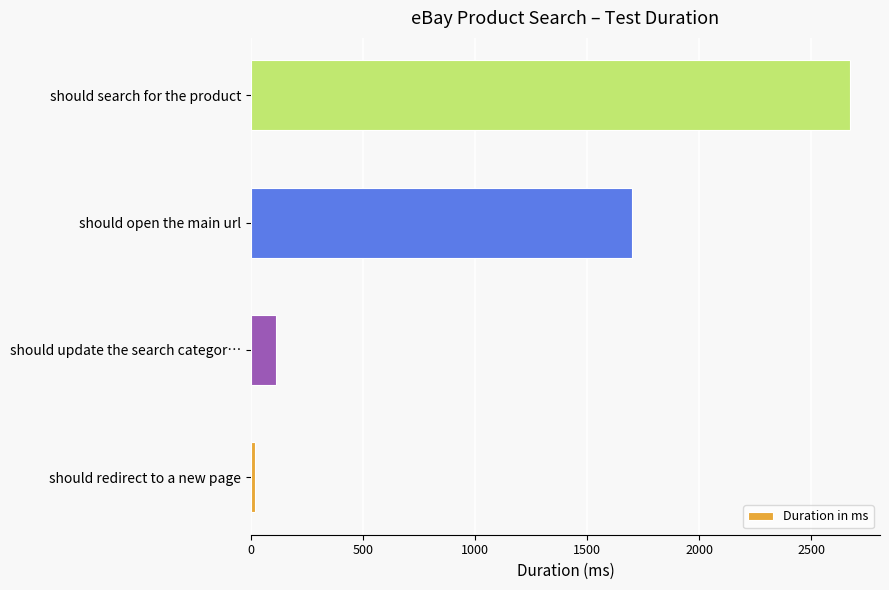

Is it true that the value at should search for the product is 2673?

True